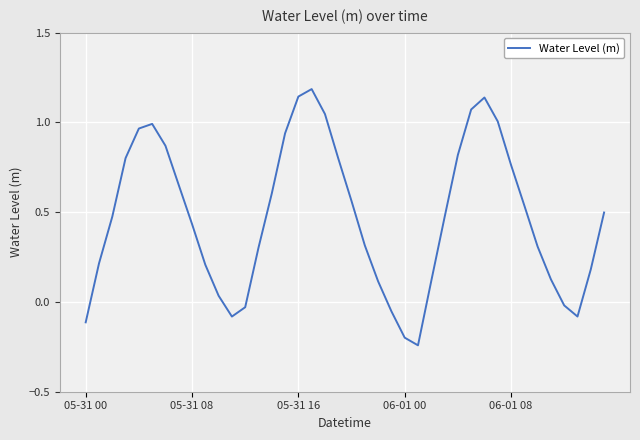

What is the maximum value shown in the chart?

1.2